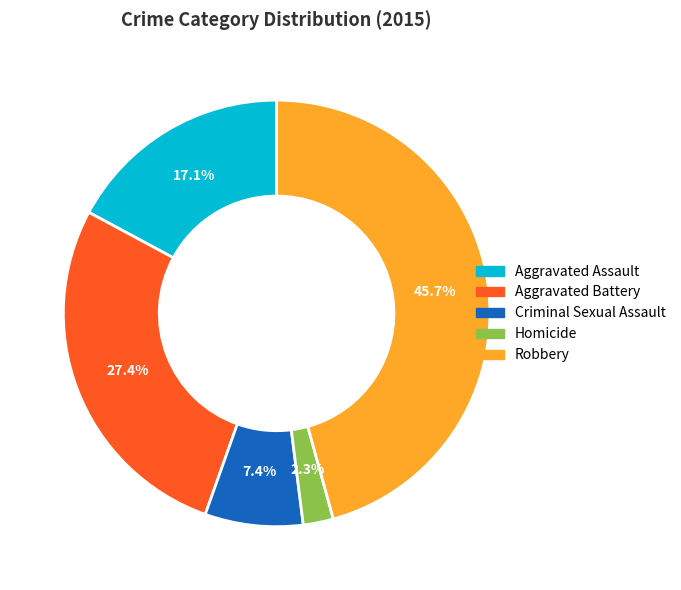

To the nearest percent, what is the difference between the Aggravated Battery and Homicide slice percentages?

25%